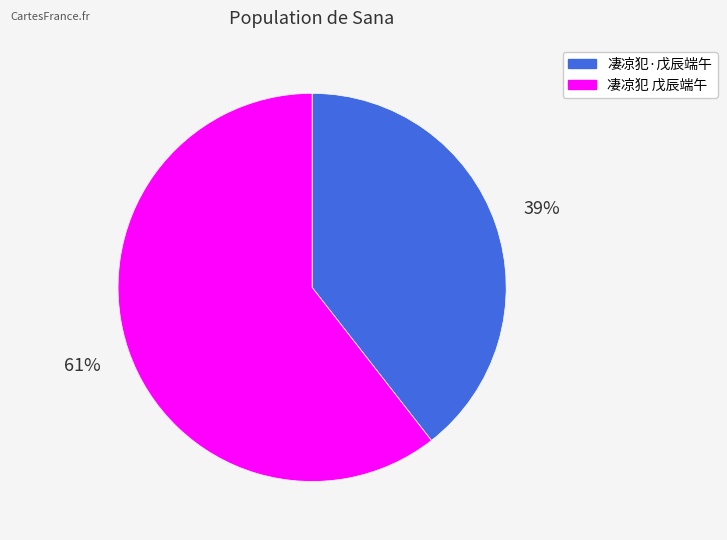

Which slice is the smallest?

凄凉犯·戊辰端午